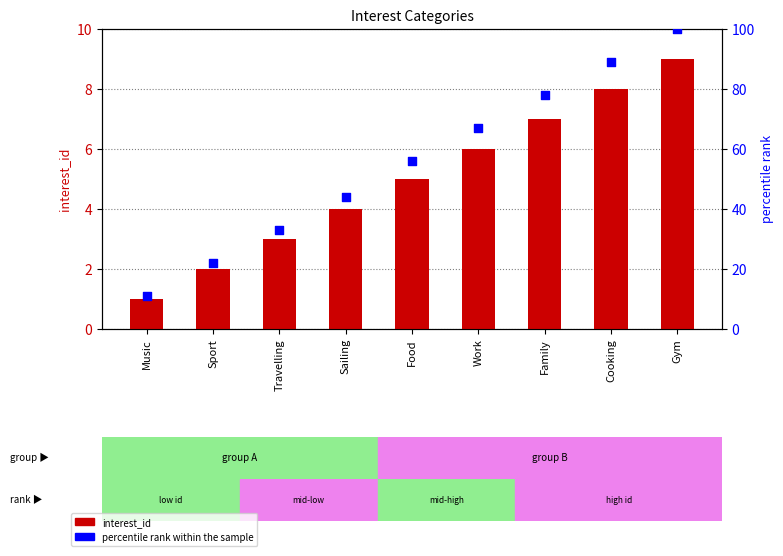

Which series contains the lowest Y value?

interest_id